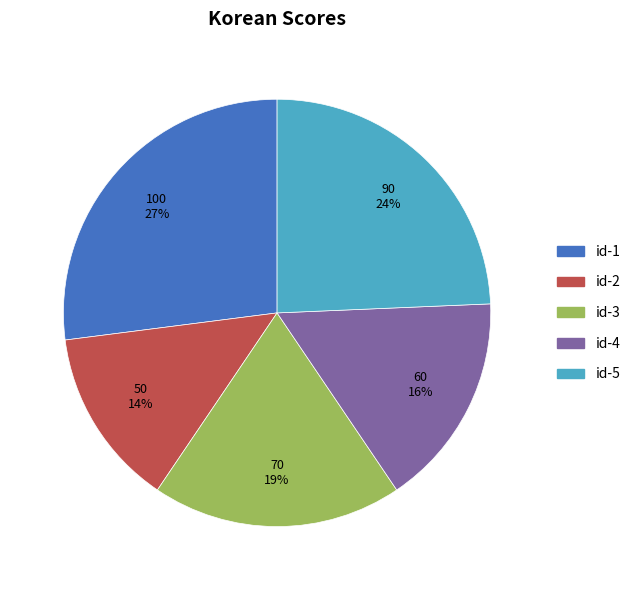

Rank the categories by value from lowest to highest.

id-2, id-4, id-3, id-5, id-1